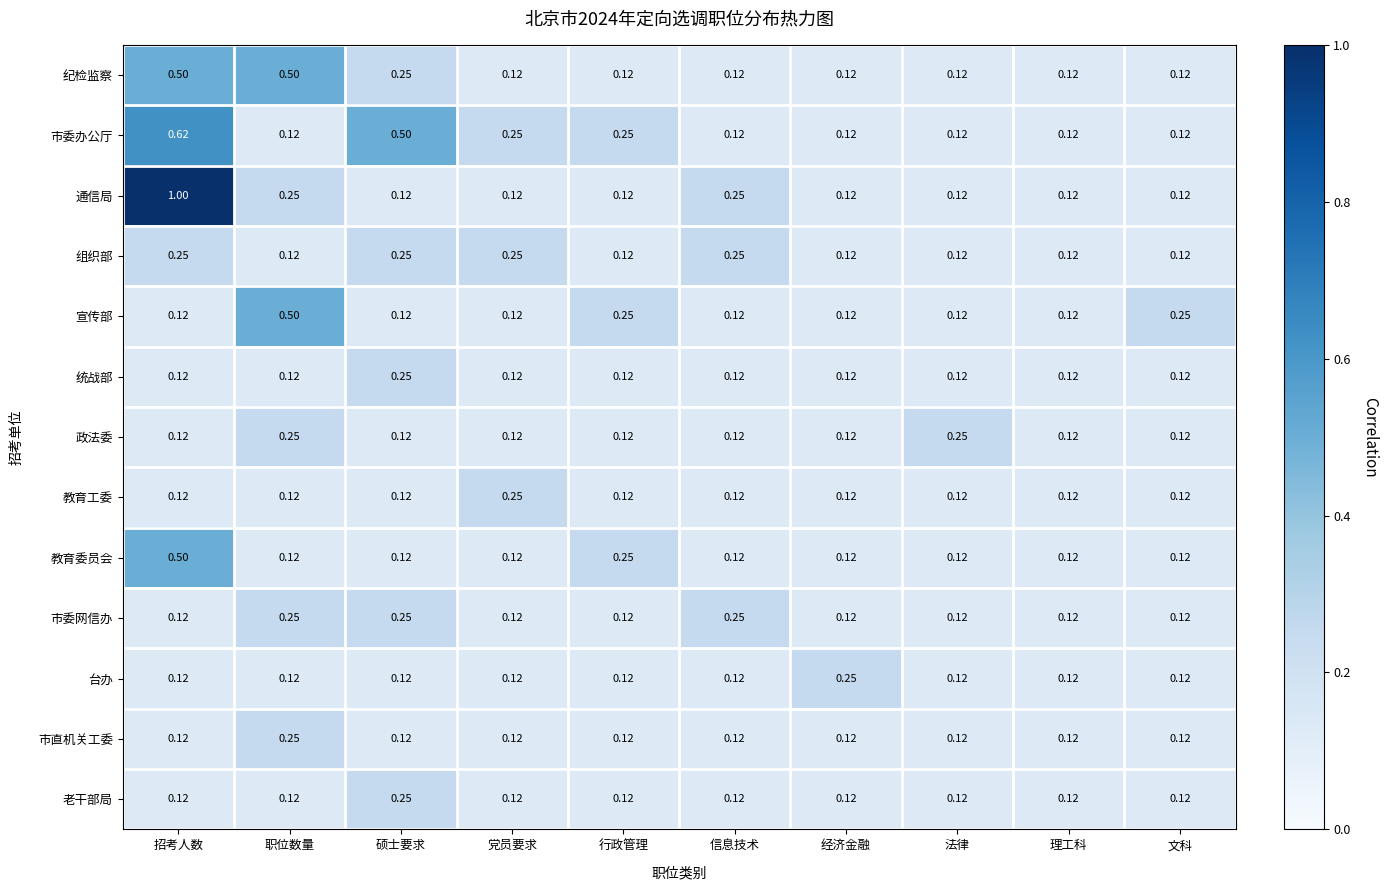

At which category is the sum across all series the highest?

招考人数